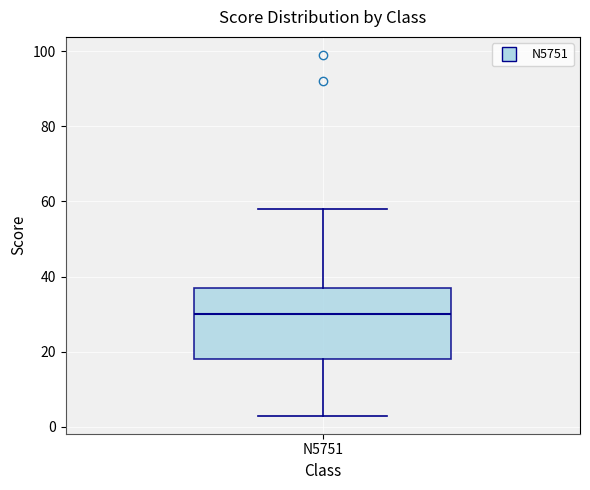

Where does the lower whisker of the box for N5751 end on the y-axis? The values are not printed on the chart, so give them approximately, as read against the axis.

4